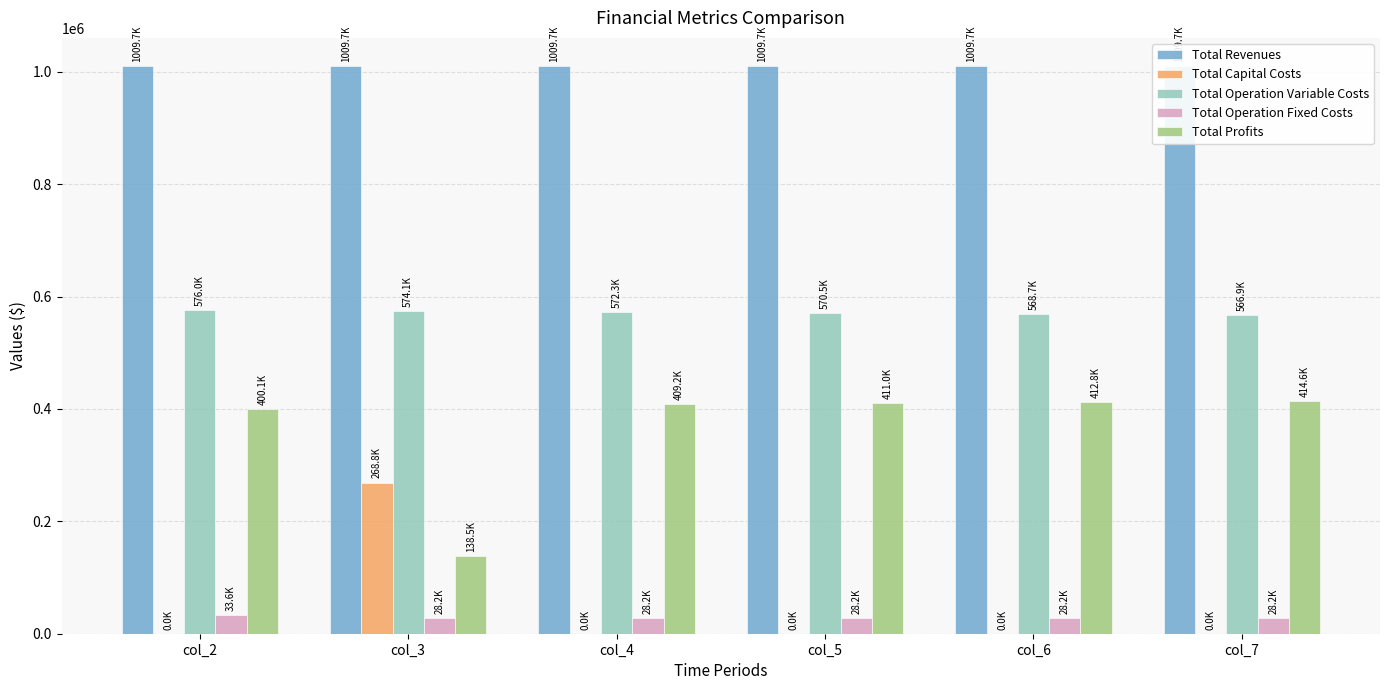

Between col_5 and col_7, which series saw the biggest shift?

Total Operation Variable Costs